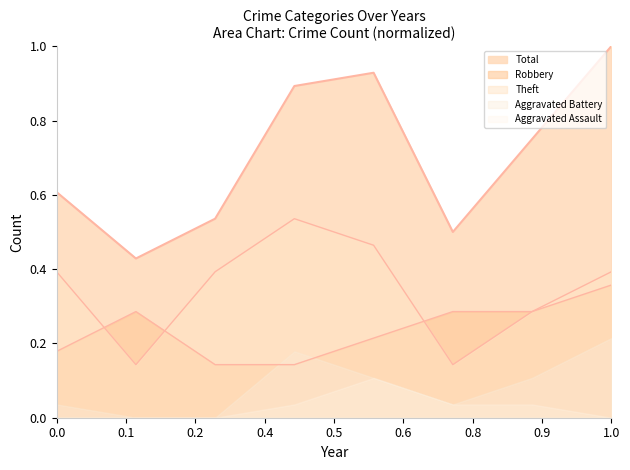

Which series has the largest total across all categories?

Total